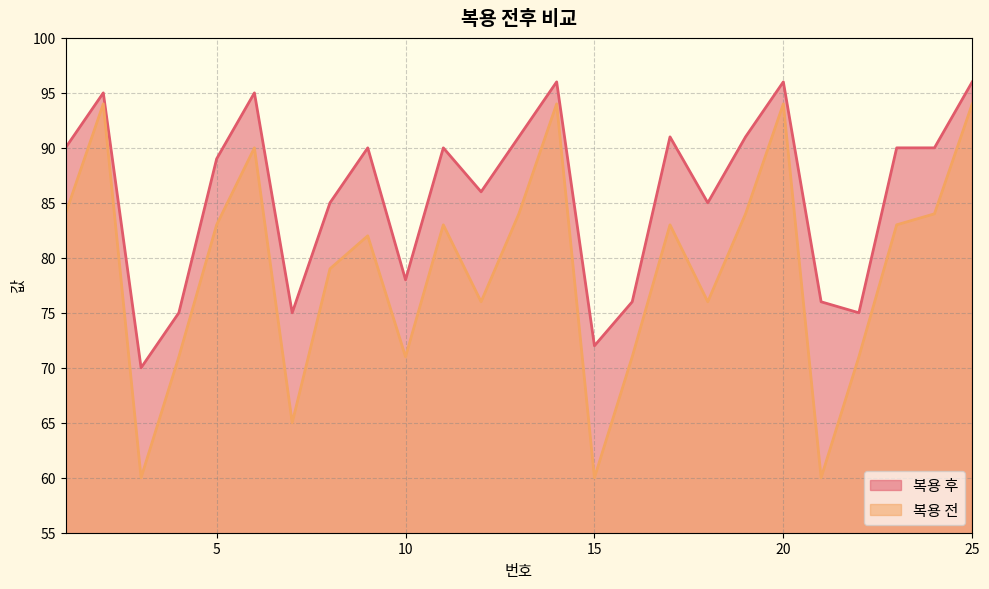

List the series in order of their peak value, highest first.

복용 후, 복용 전